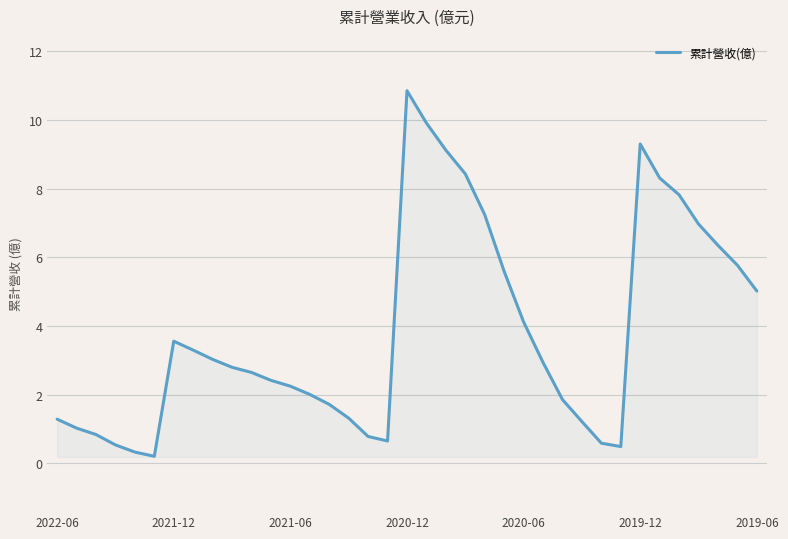

What is the difference between the maximum and minimum values?

10.6